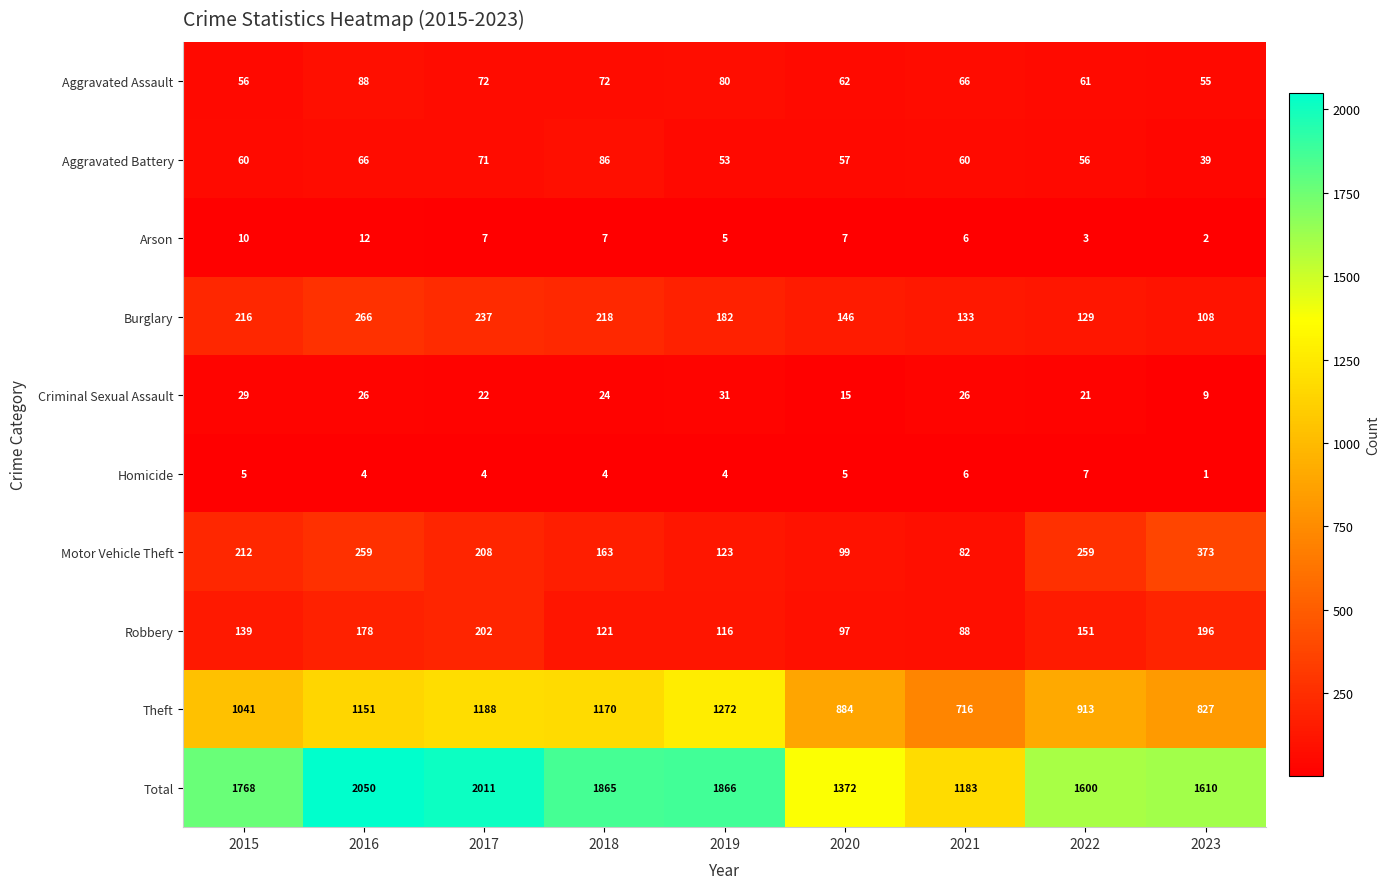

True or false: Motor Vehicle Theft has a value of 38 at 2021.

False